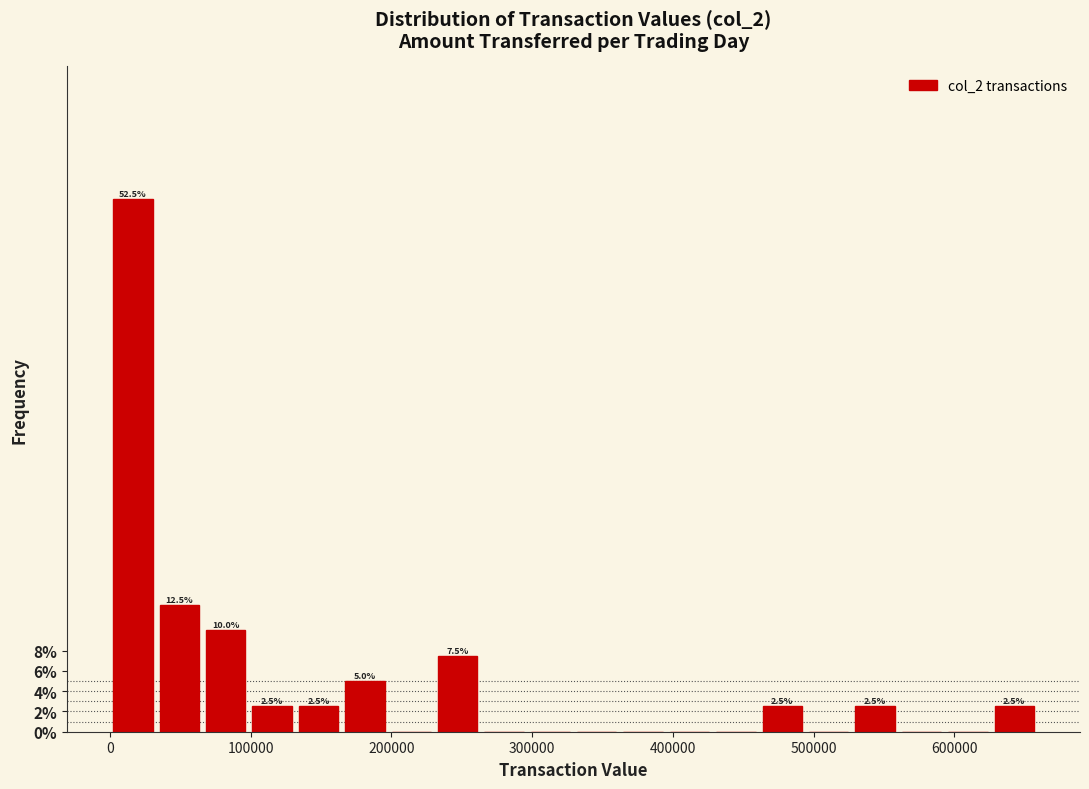

Read against the x-axis, roughly where is the centre of the tallest bar?

20000